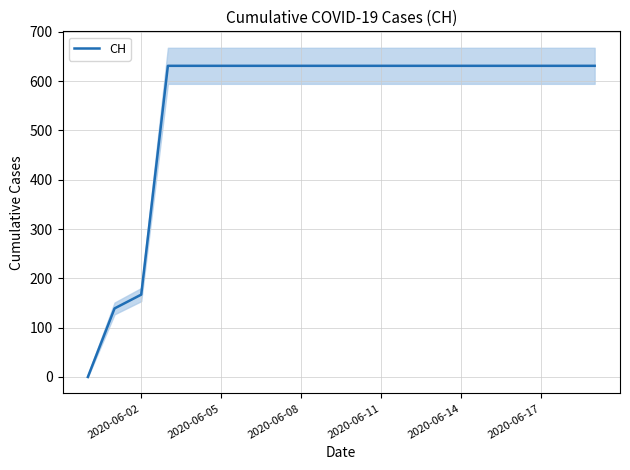

At which label is CH closest to 315?

2020-06-02